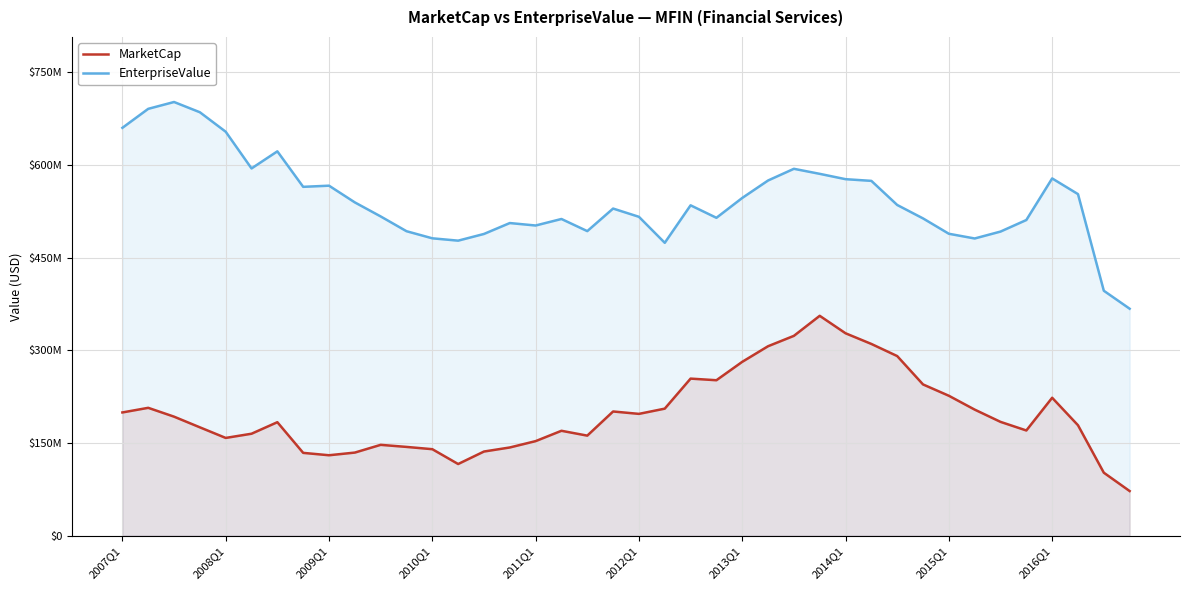

What is the maximum value shown in the chart?

701832097.0